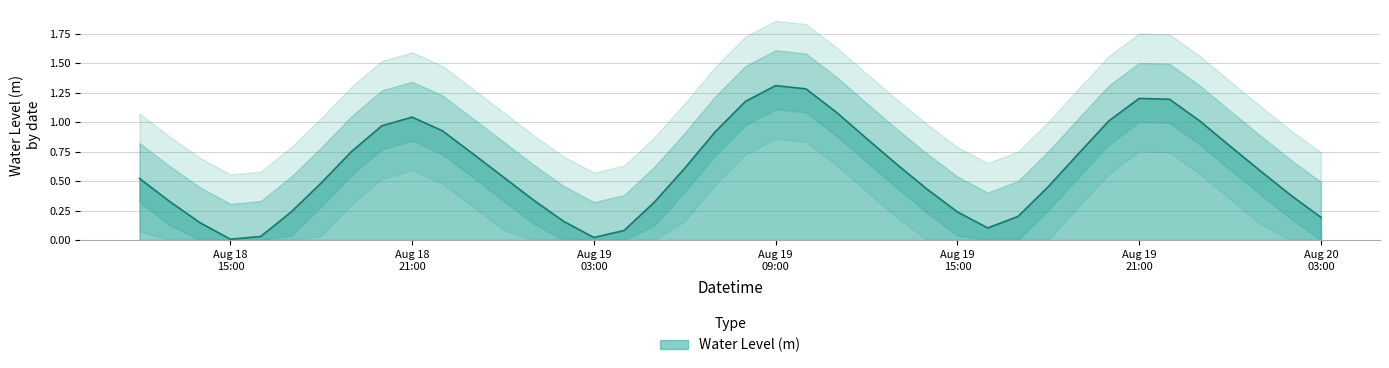

Which label corresponds to the smallest value in the chart?

Aug 18 15:00